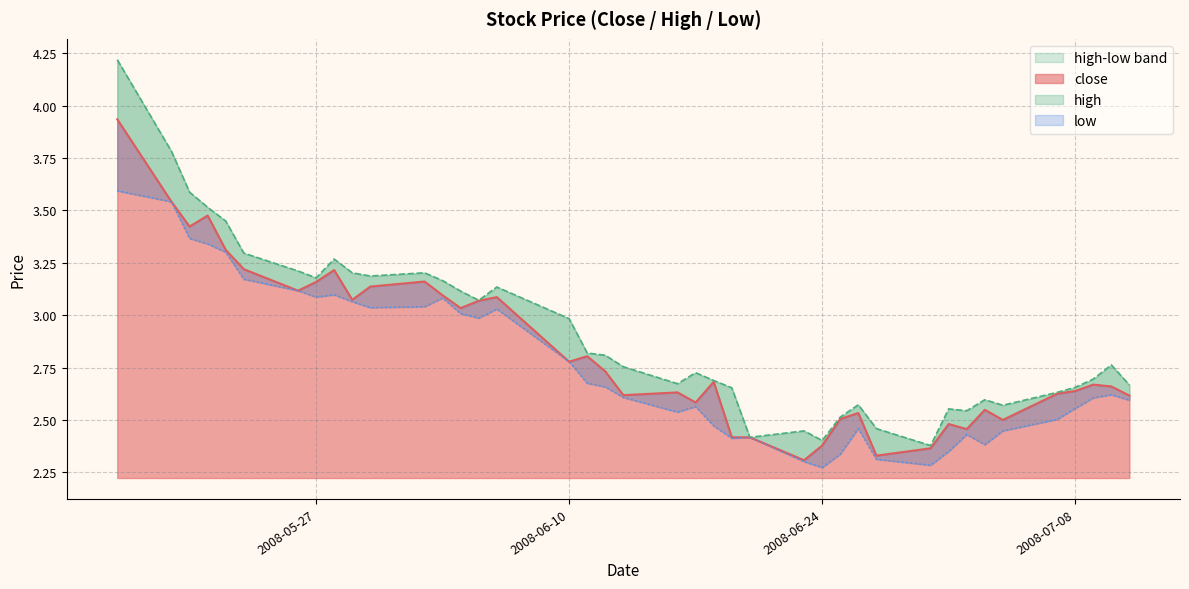

What is the label of the 10th point from the right?

2008-06-30